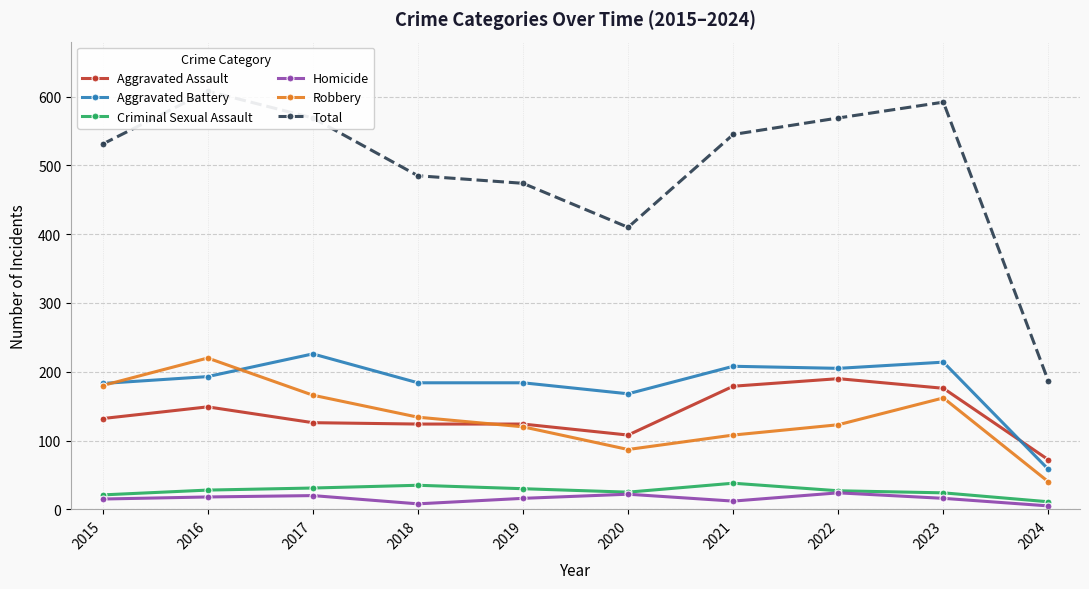

What are all the series names shown in the legend?

Aggravated Assault, Aggravated Battery, Criminal Sexual Assault, Homicide, Robbery, Total